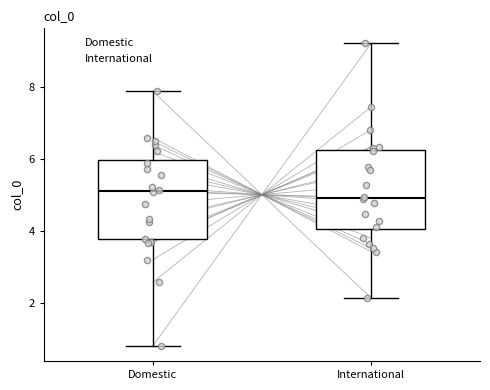

Reading left to right, transcribe this box plot: for each box, give where its median line is, the range the box spans, and where its two whiskers end, as read against the y-axis. The values are not printed on the chart, so give them approximately, as read against the axis.

Domestic: median 5.2, box 3.8 to 6.0, whiskers 0.8 to 7.8
International: median 4.8, box 4.0 to 6.2, whiskers 2.2 to 9.2